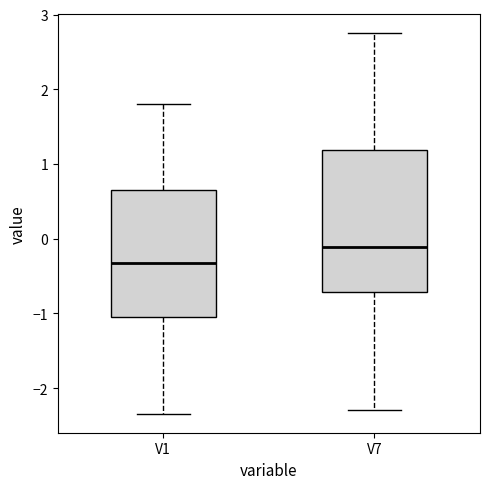

Which box's median line is the lowest?

V1